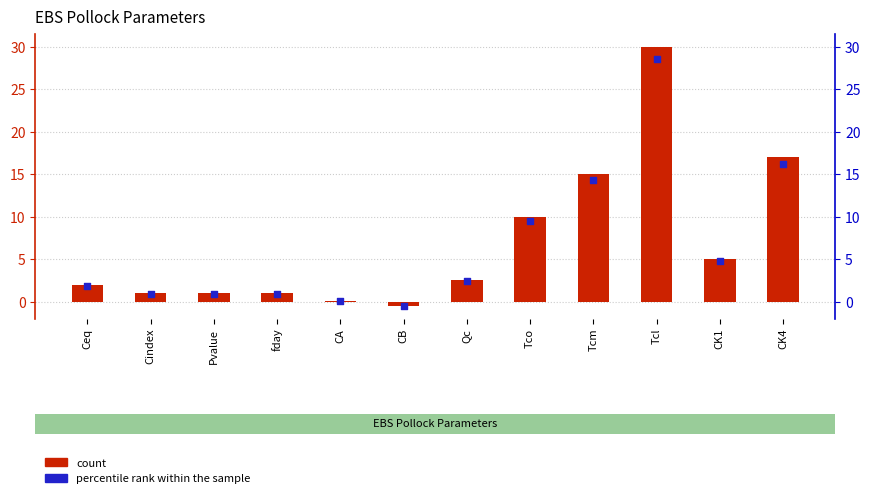

Which series has the widest spread of Y values?

EBS Pollock